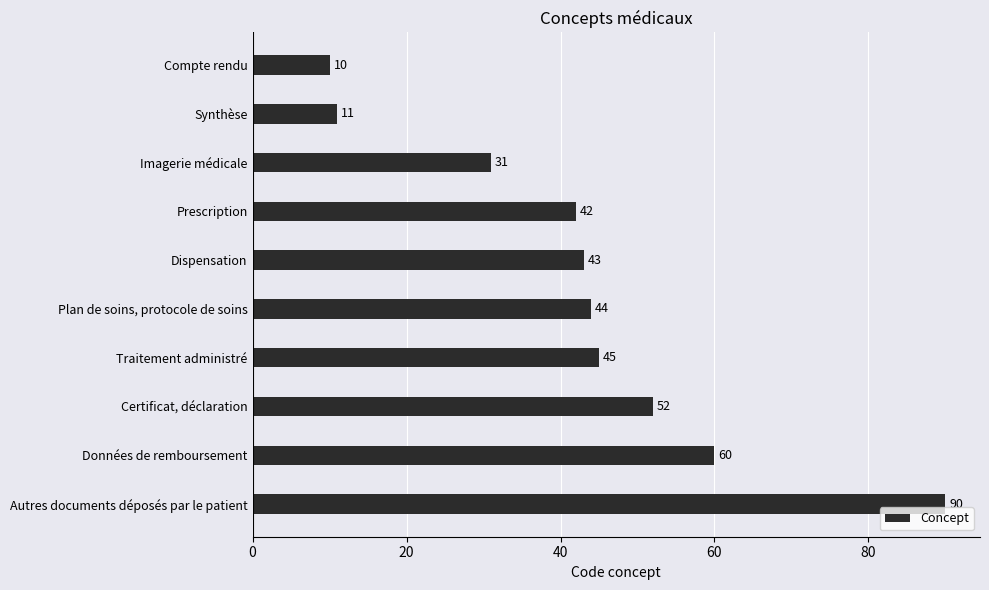

Reading top to bottom, transcribe all the data shown in this chart.

Compte rendu=10	Synthèse=11	Imagerie médicale=31	Prescription=42	Dispensation=43	Plan de soins, protocole de soins=44	Traitement administré=45	Certificat, déclaration=52	Données de remboursement=60	Autres documents déposés par le patient=90